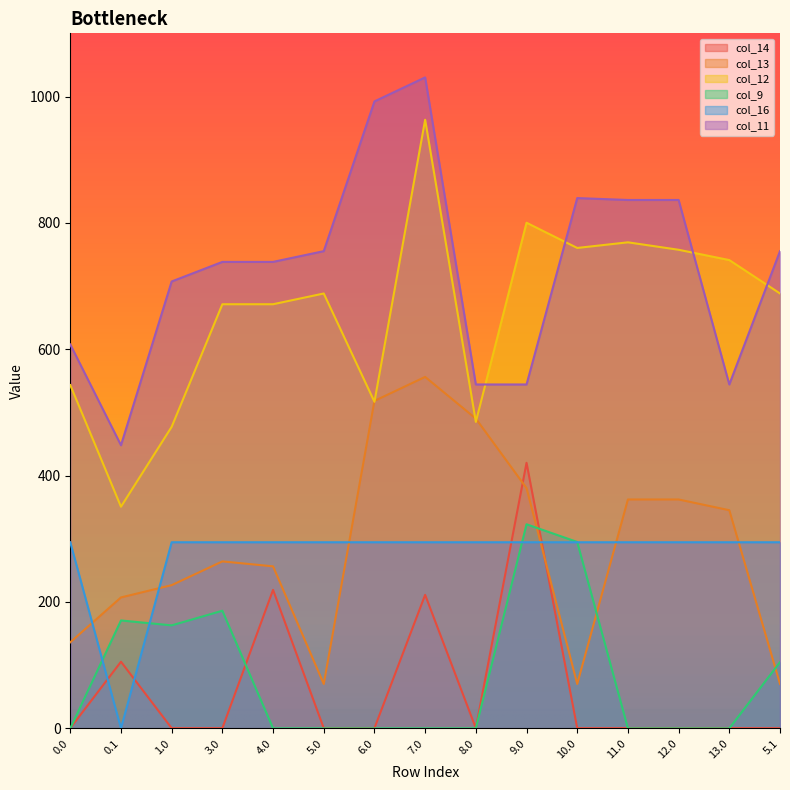

Where is col_11 nearest to the value 739?

3.0